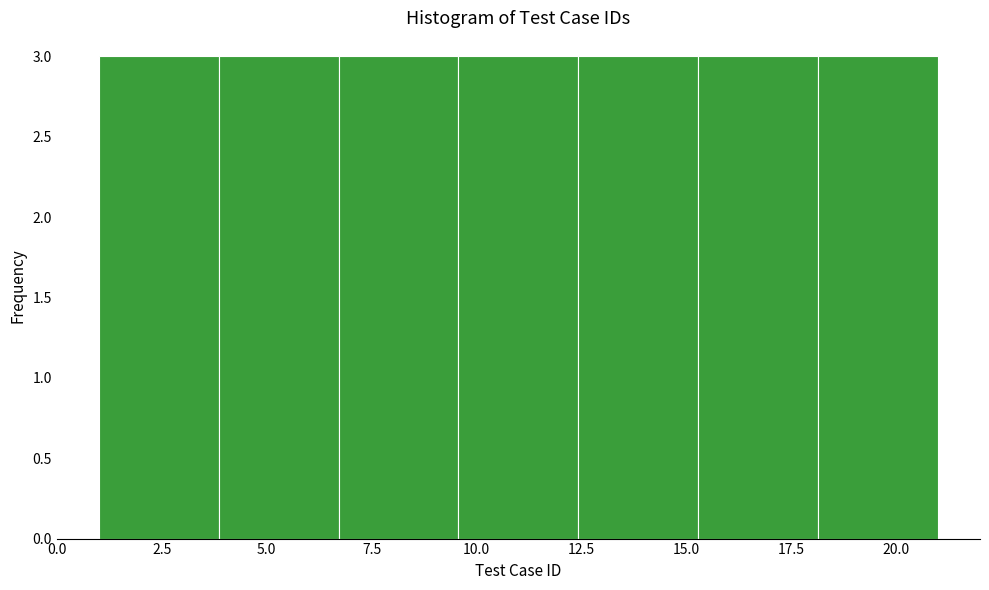

Reading left to right, list every bar in this chart as the range it spans on the x-axis followed by its height. Neither the bar edges nor the heights are printed on the chart, so give them approximately, as read against the axes.

1.0 to 4.0: 3
4.0 to 6.5: 3
6.5 to 9.5: 3
9.5 to 12.5: 3
12.5 to 15.5: 3
15.5 to 18.0: 3
18.0 to 21.0: 3